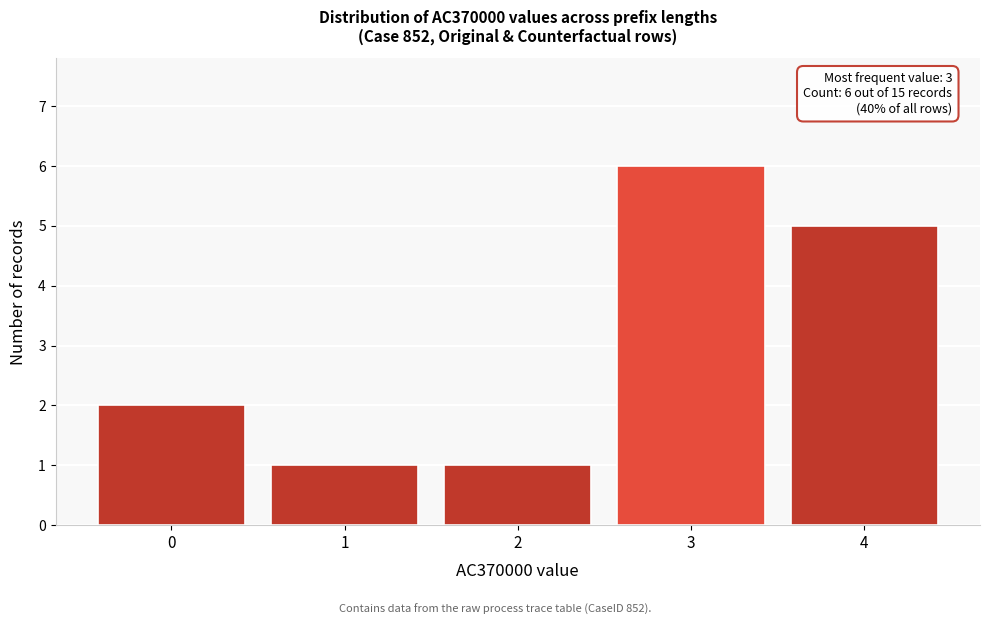

Over which range of the x-axis is the bar tallest?

2.5 to 3.5